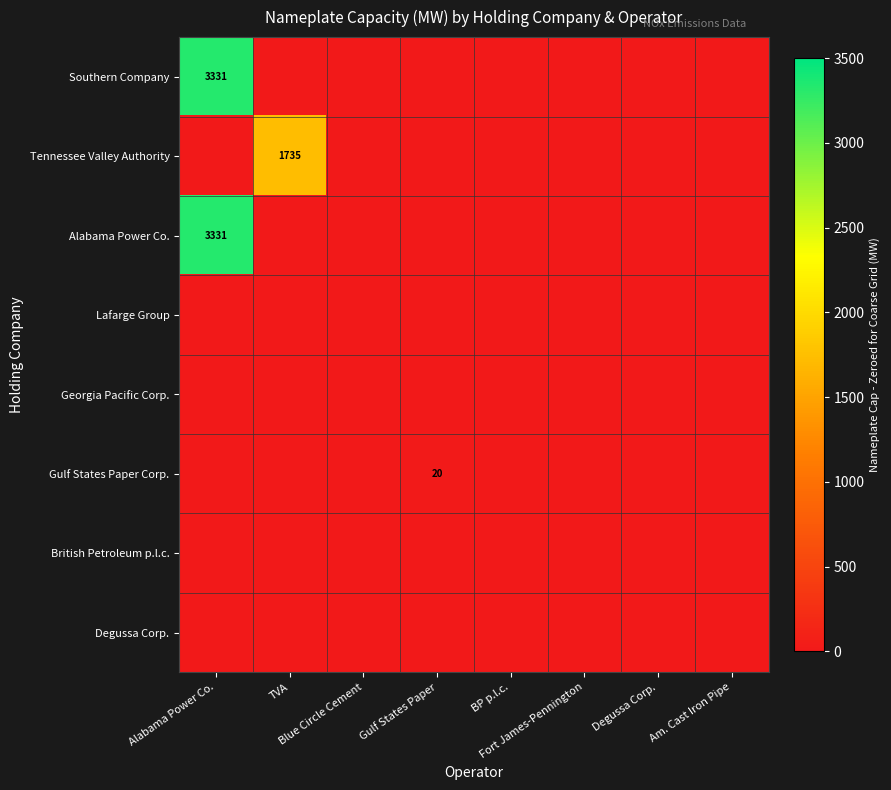

What is the greatest value displayed?

3331.4